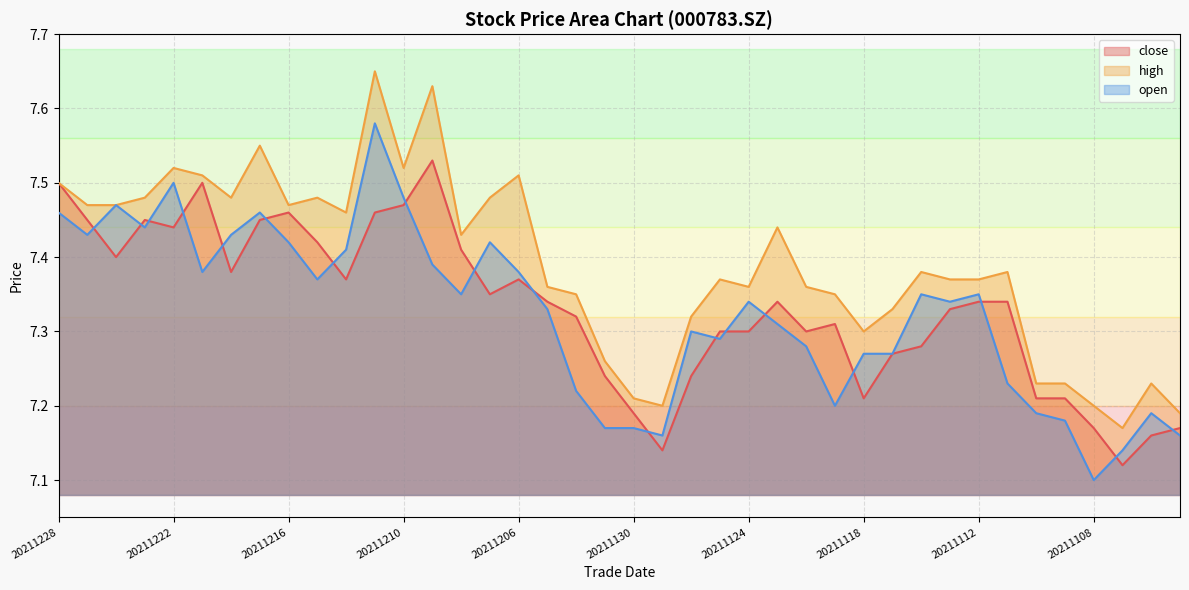

What is the smallest value displayed?

7.1